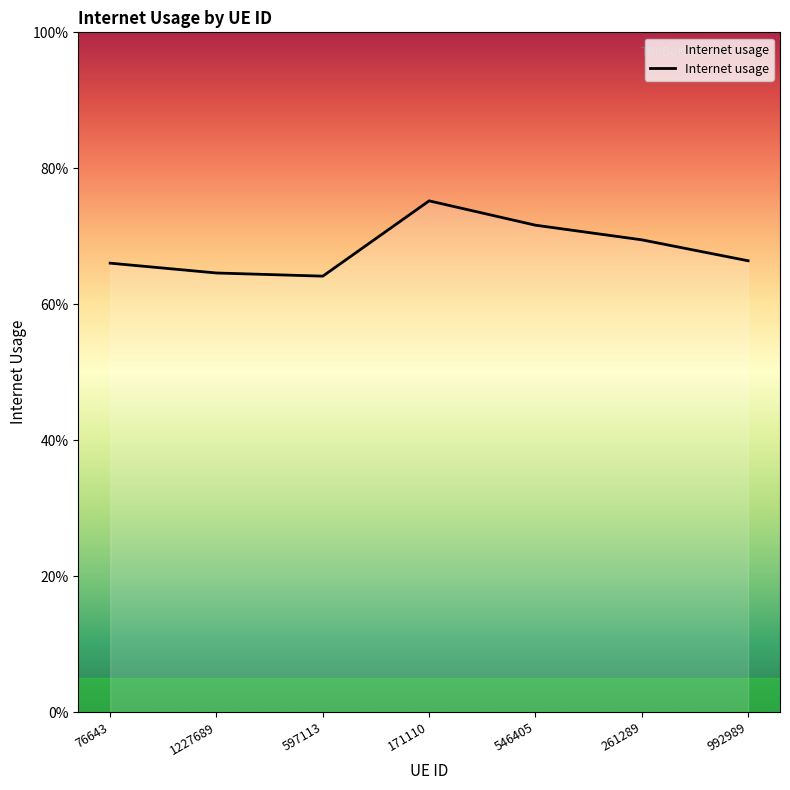

Does the chart display data point markers on the line(s)?

No